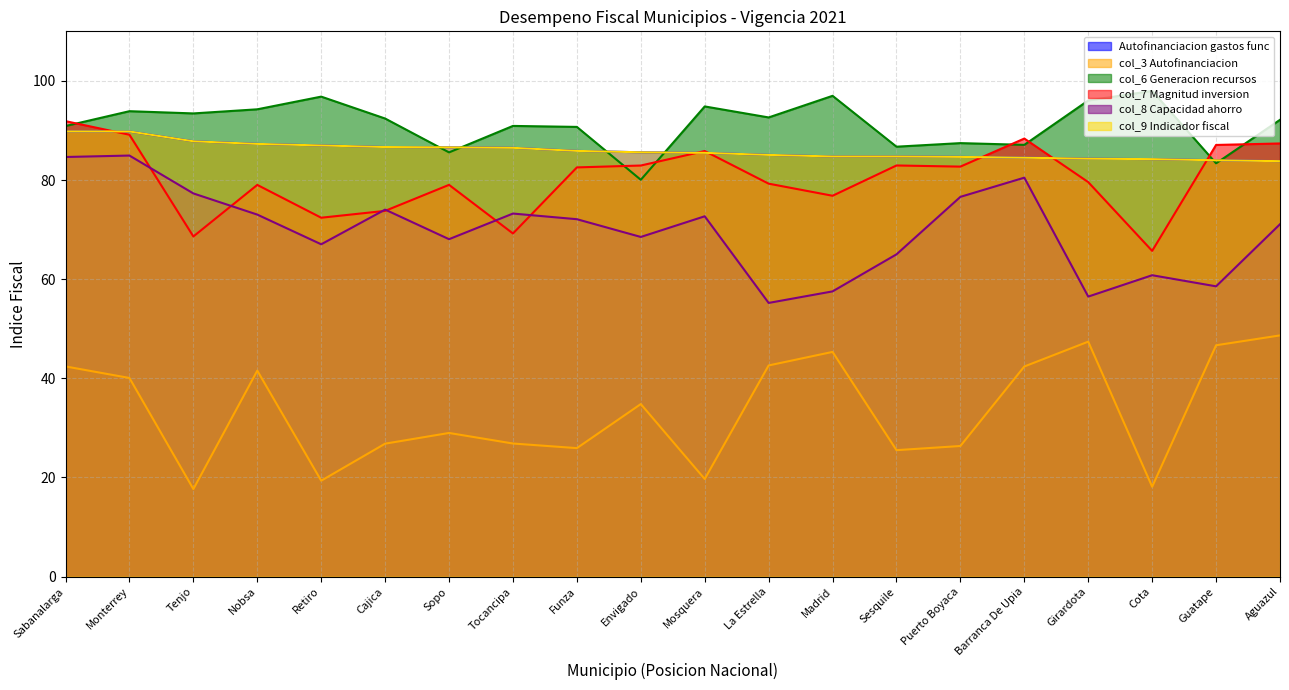

What is the spread (max minus min) of values at Funza?

64.8